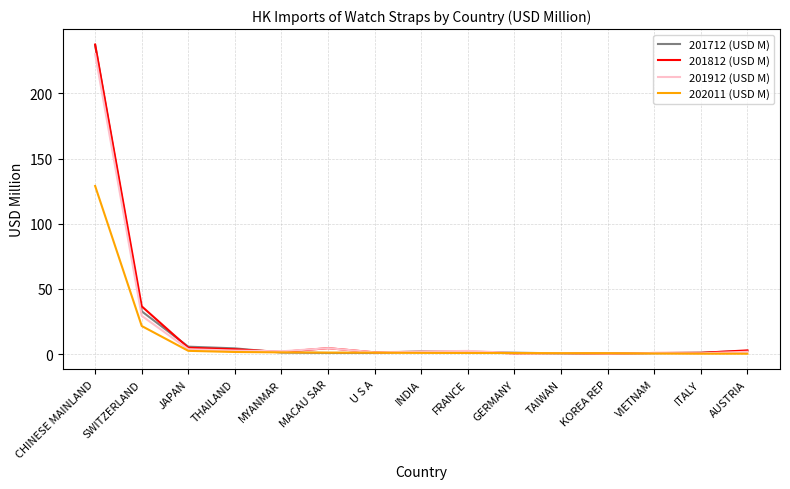

What is the difference between the highest and lowest values at SWITZERLAND?

15.1